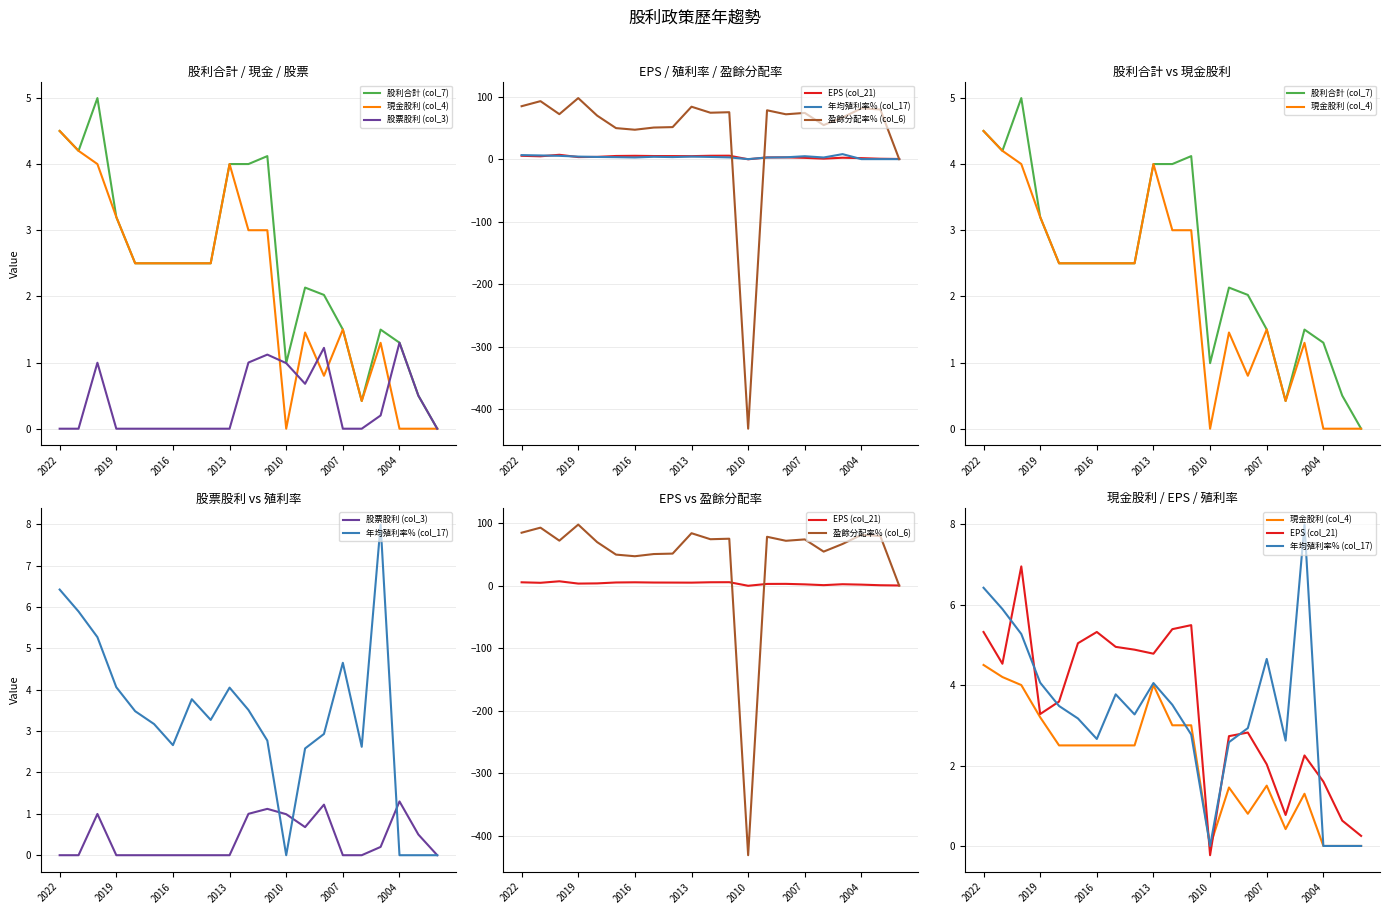

At which category is the sum across all series the highest?

2019